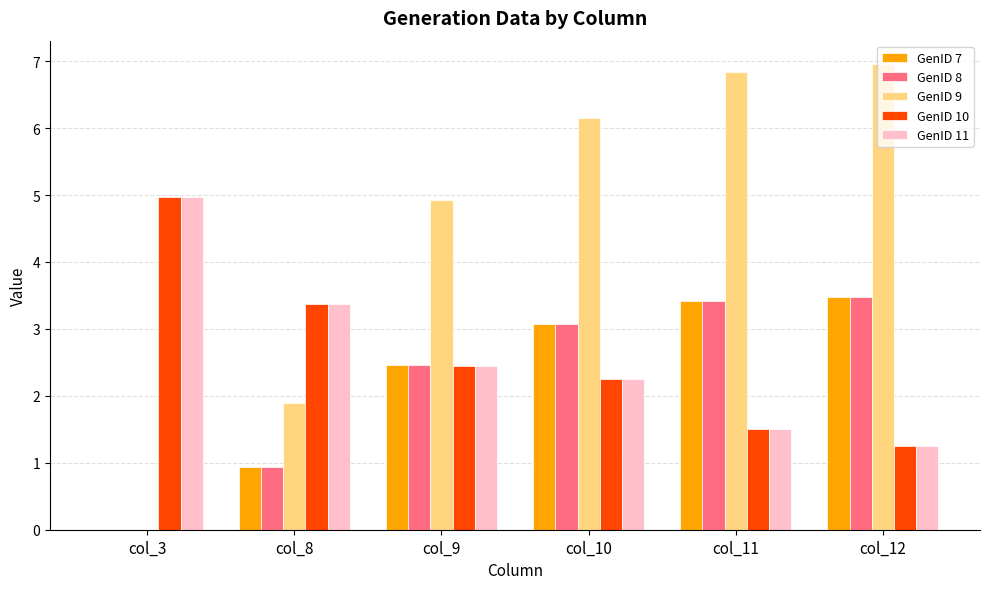

The value of GenID 9 at col_12 is 11.9. True or false?

False